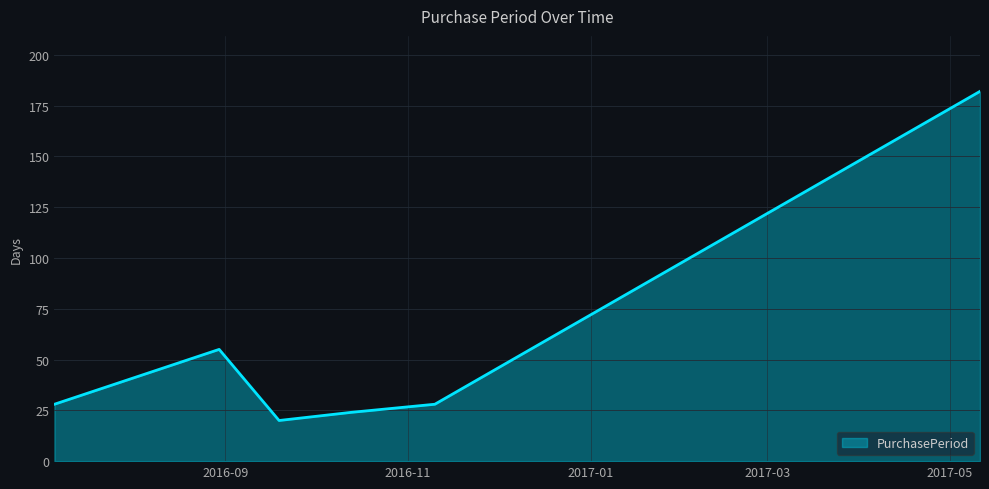

What is the smallest value displayed?

20